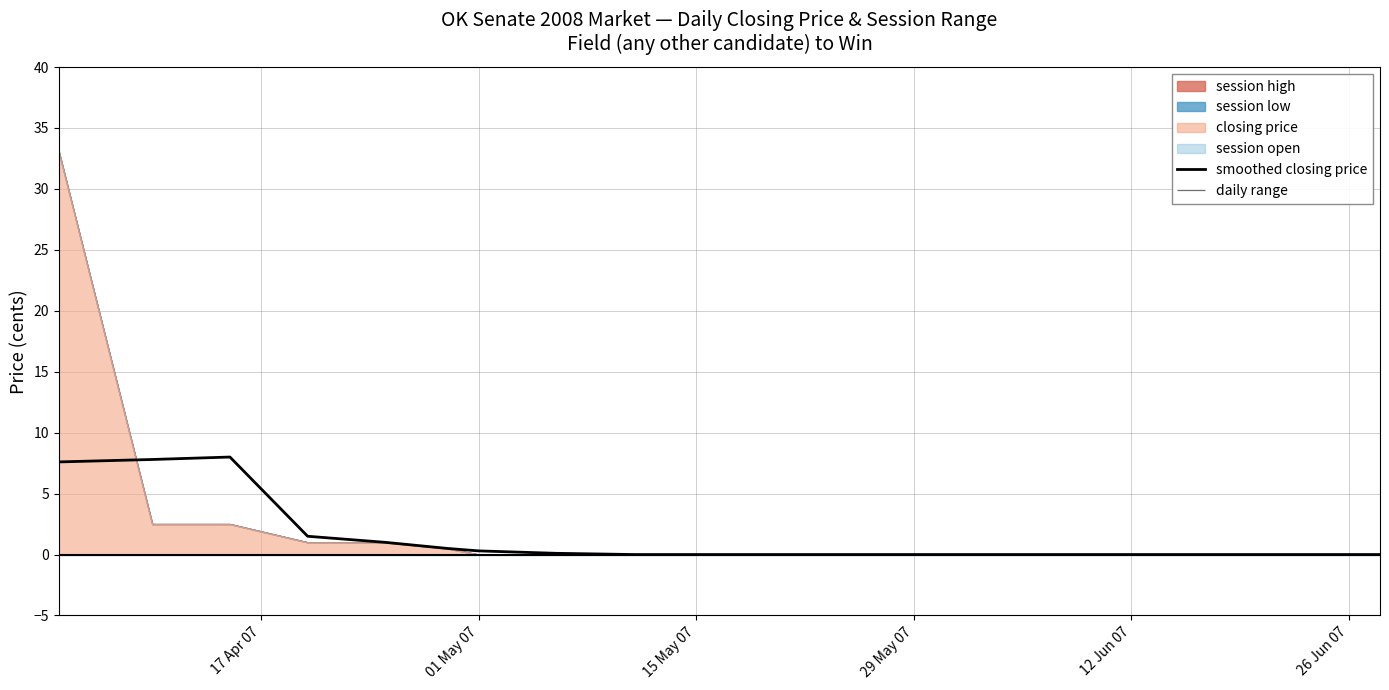

What is the maximum value for smoothed closing price?

8.0